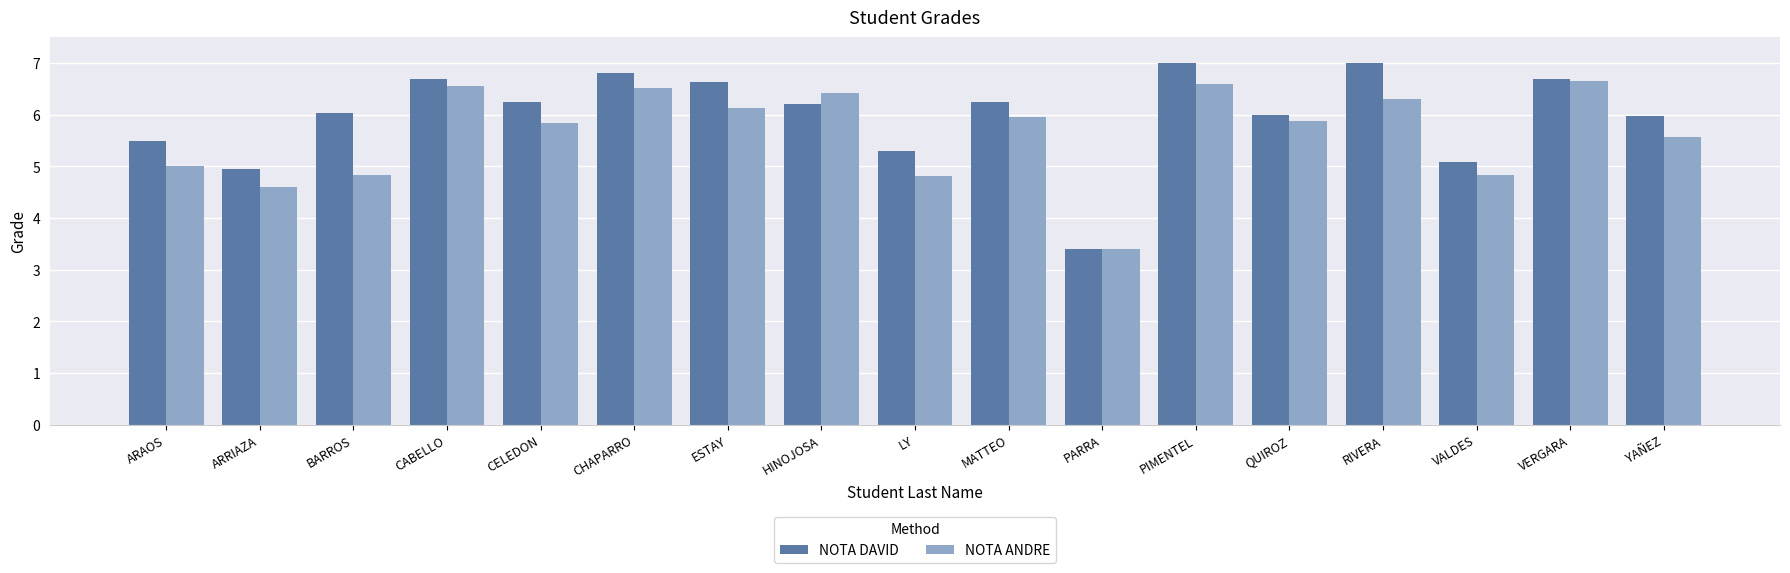

At which category is the sum across all series the highest?

PIMENTEL